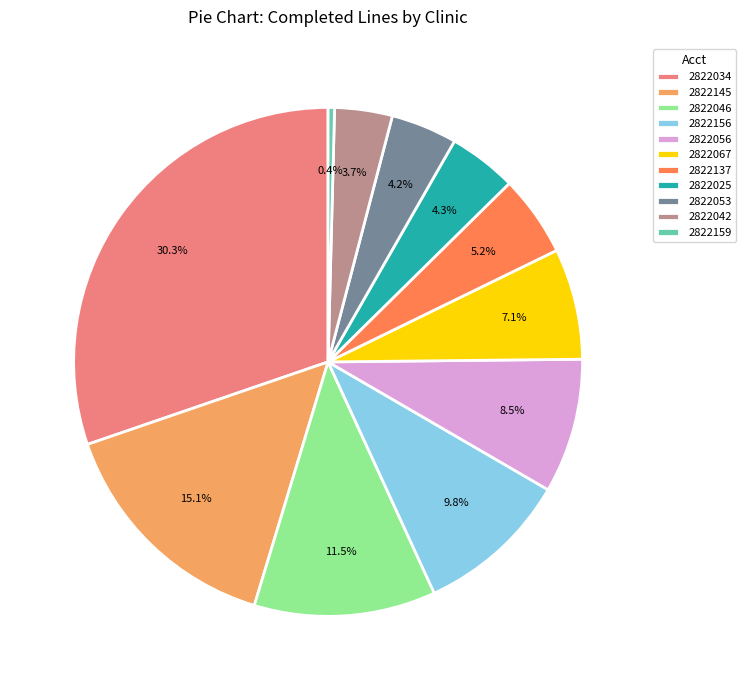

What is the ratio of the value at 2822145 to the value at 2822056?

1.8